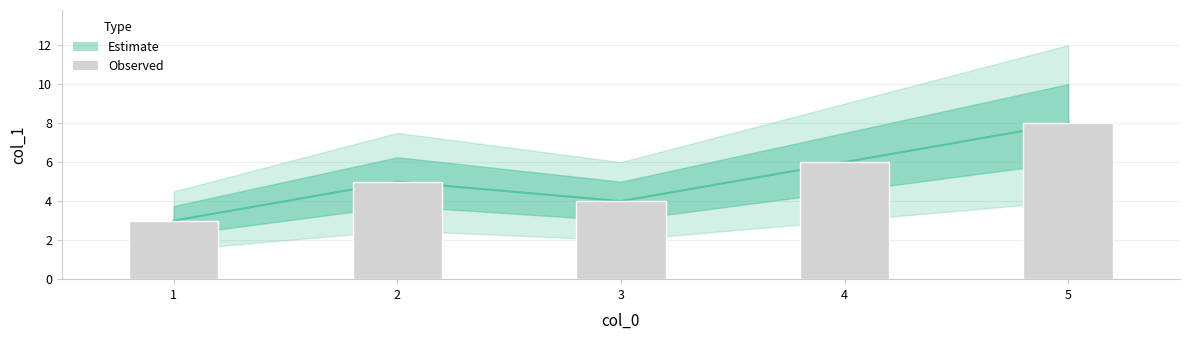

List the labels in order of value, largest first.

5, 4, 2, 3, 1